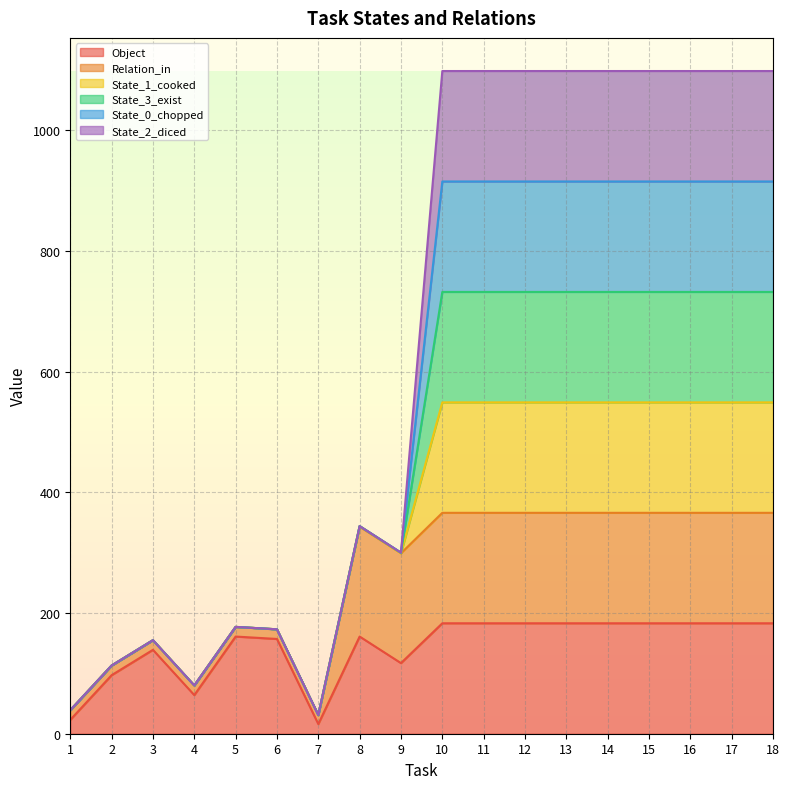

What is the difference between the highest and lowest values at 17?

915